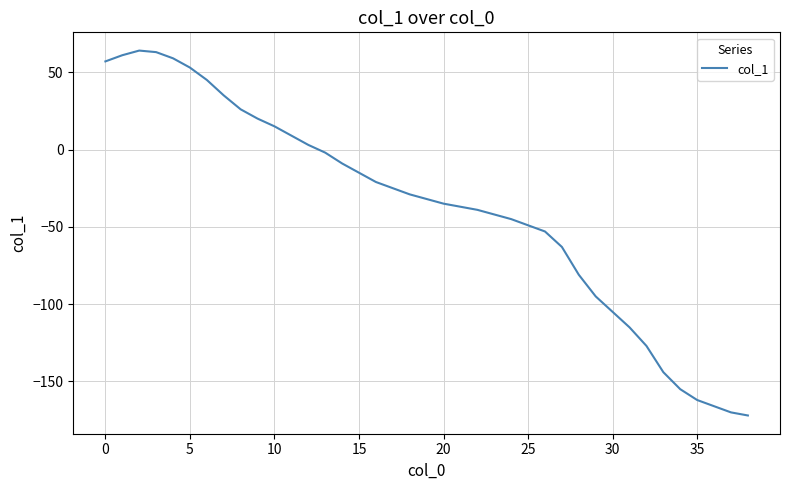

What is the difference between the maximum and minimum values?

236